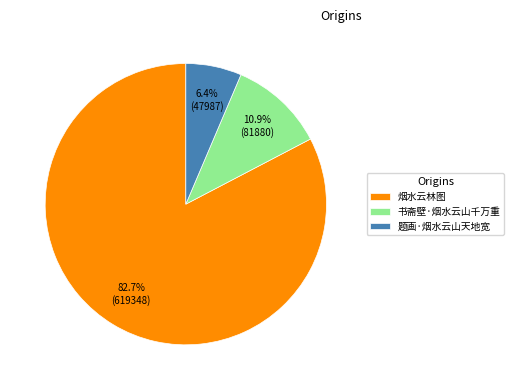

Is it true that 题画·烟水云山天地宽 is 21% of the pie?

False